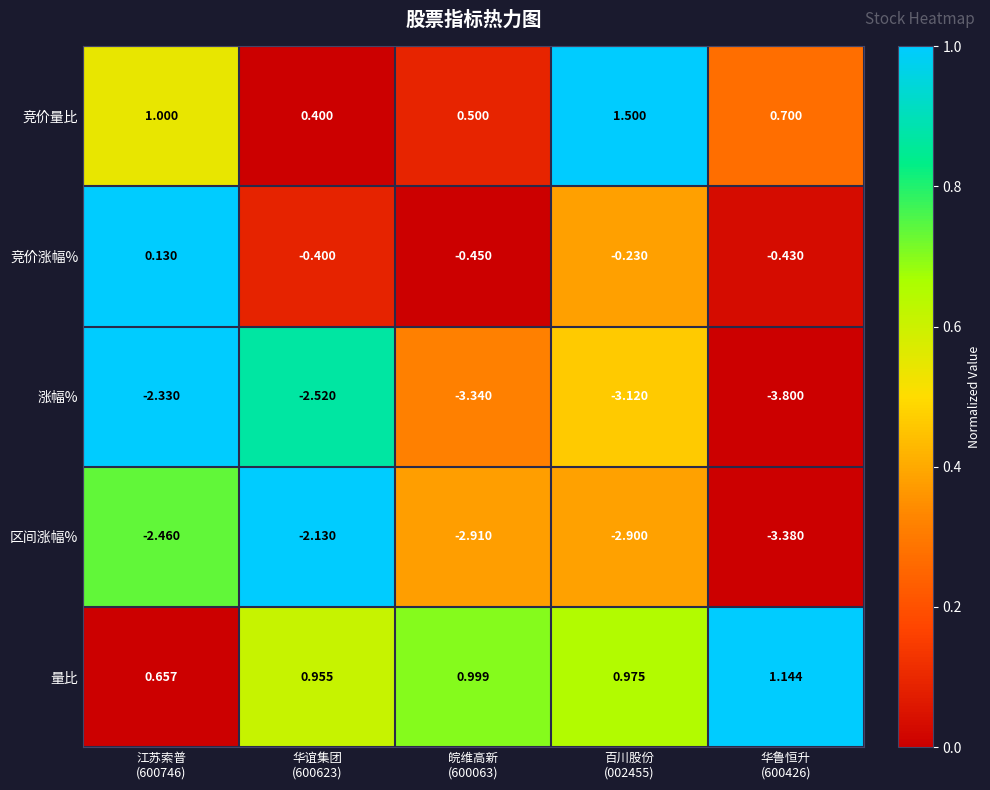

Which series has the largest total across all categories?

量比